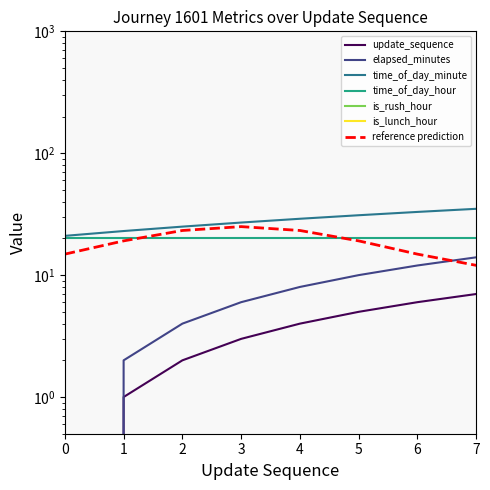

True or false: update_sequence and time_of_day_minute cross at least once.

False